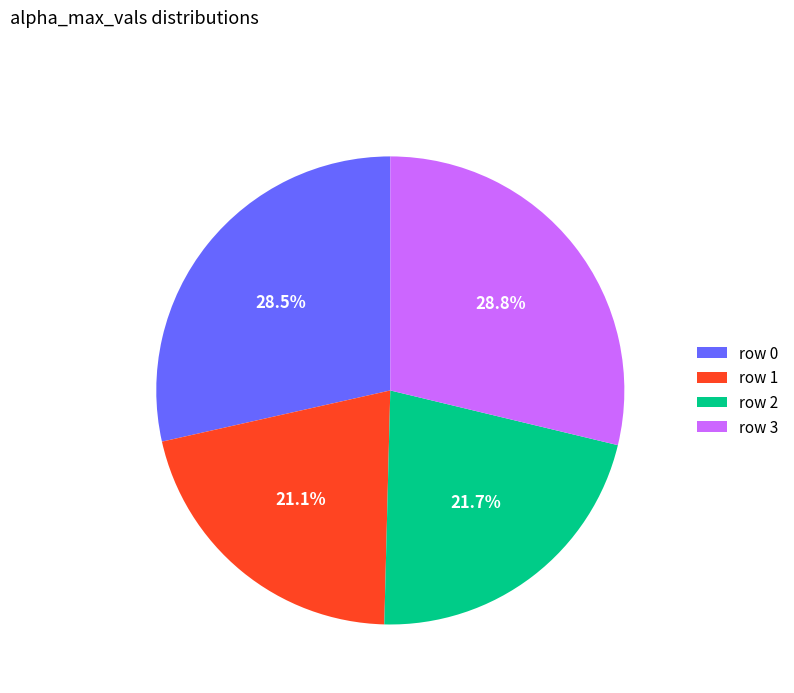

Does any single category account for the majority?

No